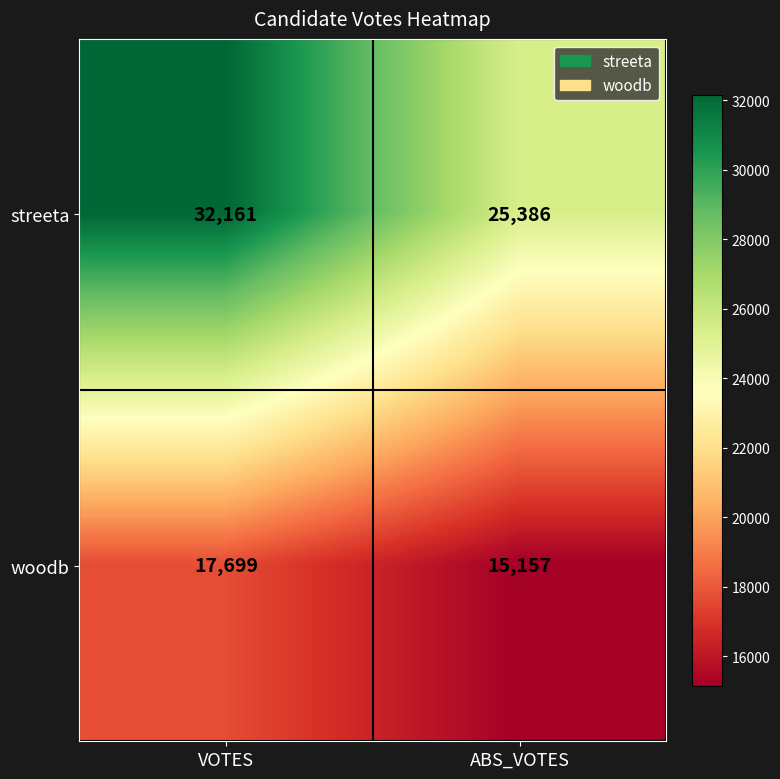

True or false: streeta has a value of 6777 at VOTES.

False